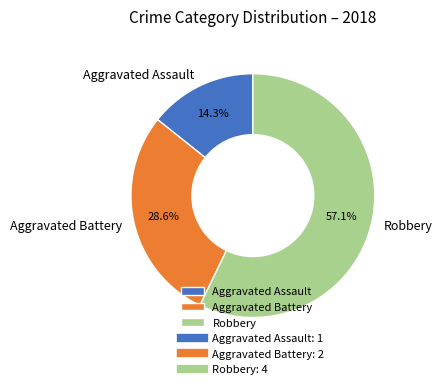

To the nearest percent, what percentage of the pie is Robbery?

57%